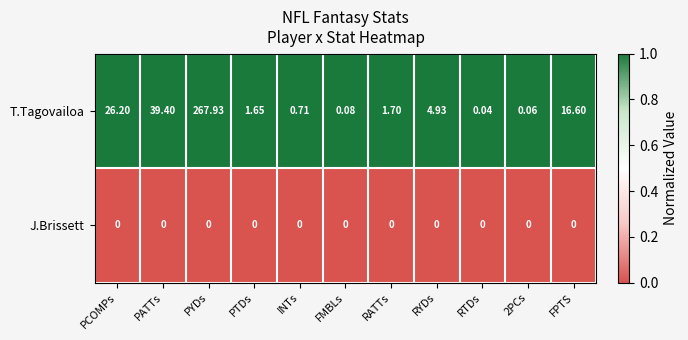

How many categories are shown in the chart?

11